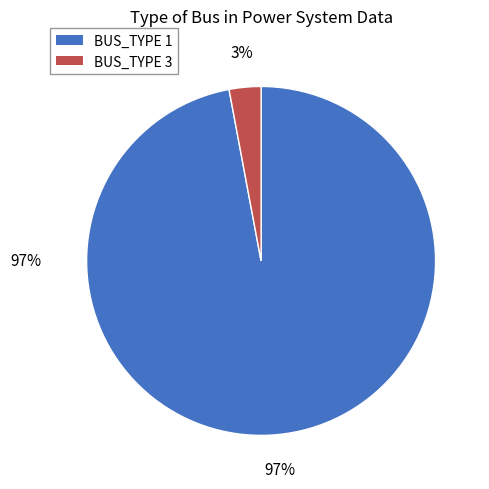

Count the number of slices in the pie.

2